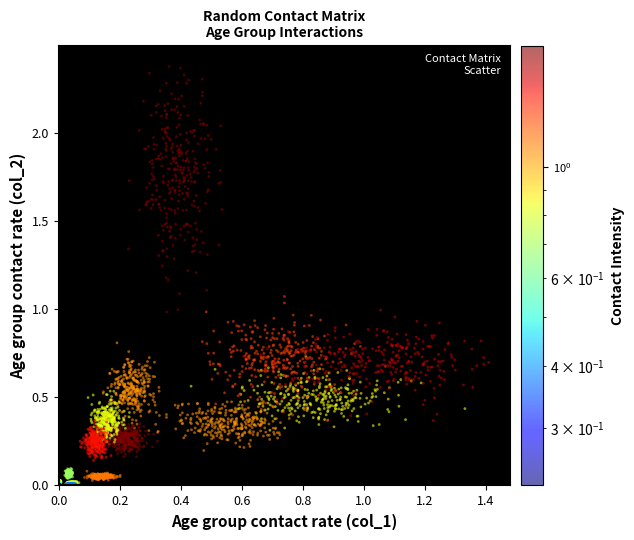

Count the number of points in this scatter plot.

4000